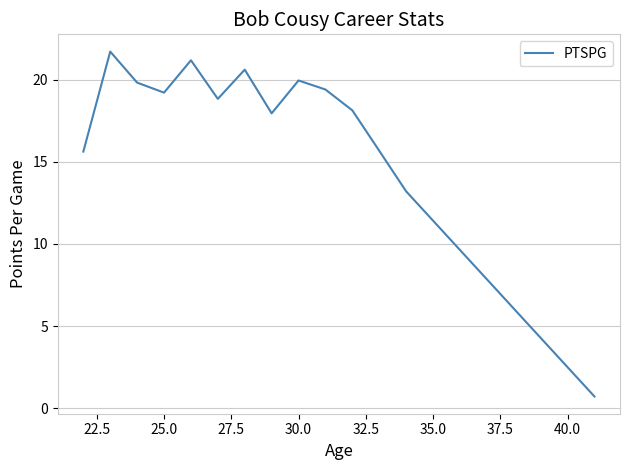

What is the minimum value shown in the chart?

0.7